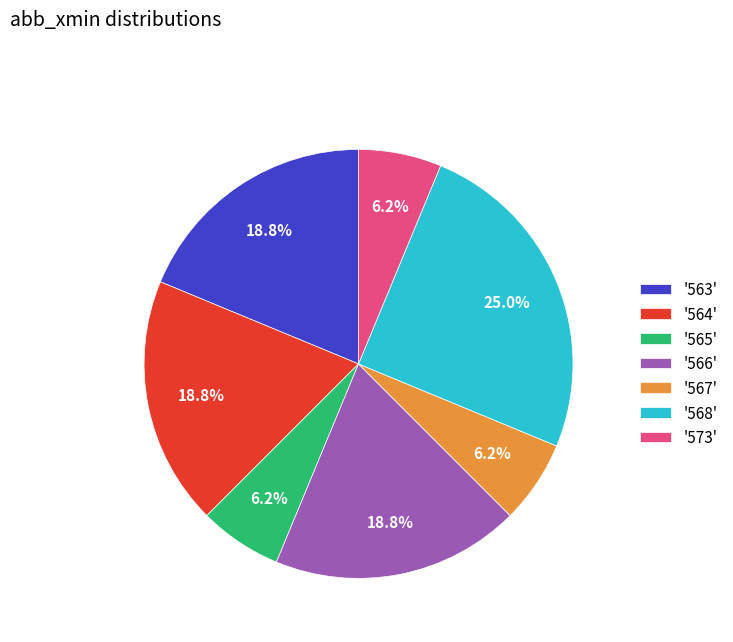

Between '573' and '566', which is larger?

'566'